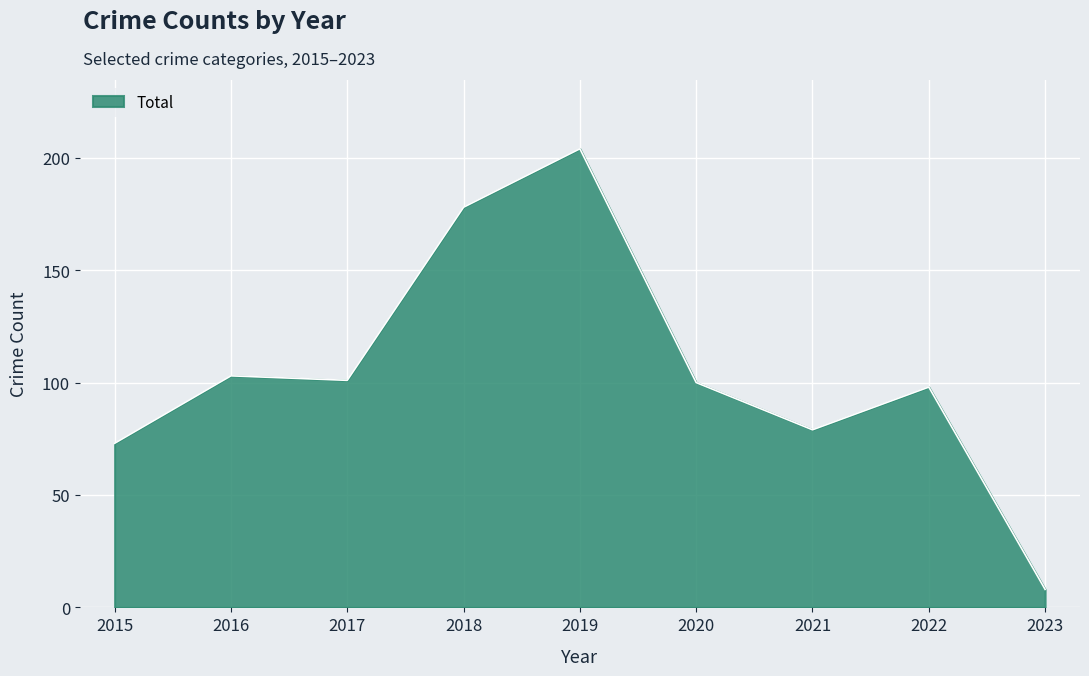

True or false: Criminal Sexual Assault and Total cross at least once.

False